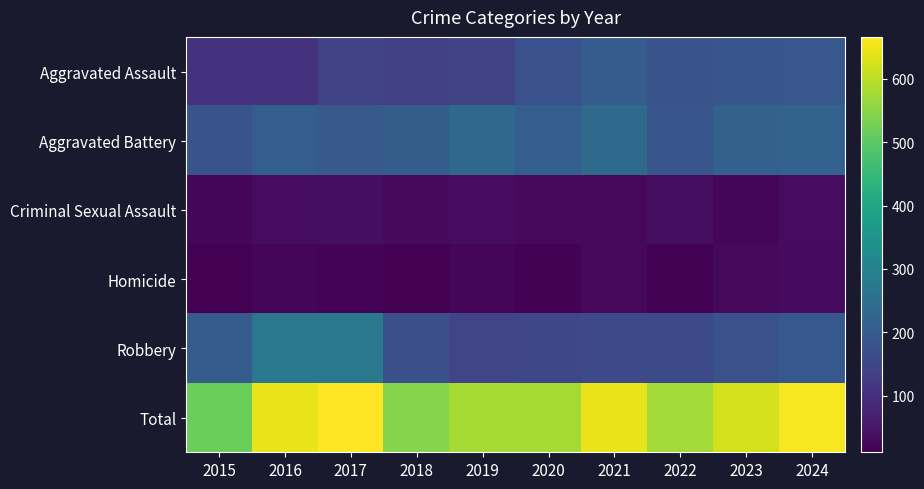

Which has a higher value, 2017 or 2022?

2022